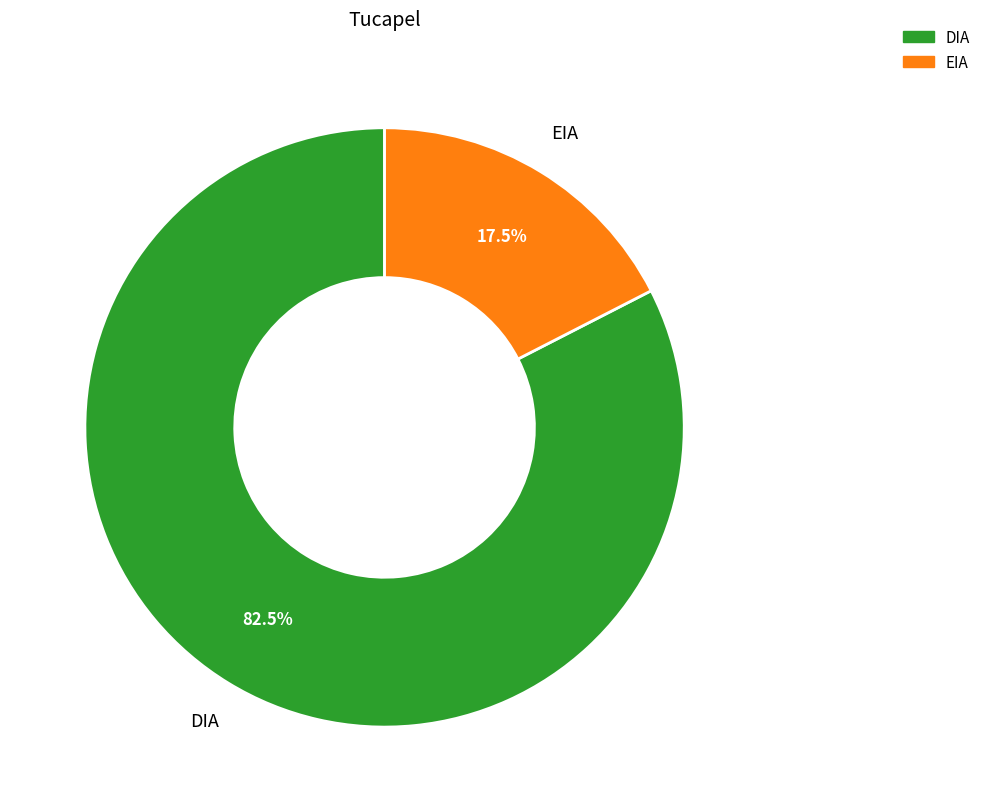

How many slices are in this pie chart?

2